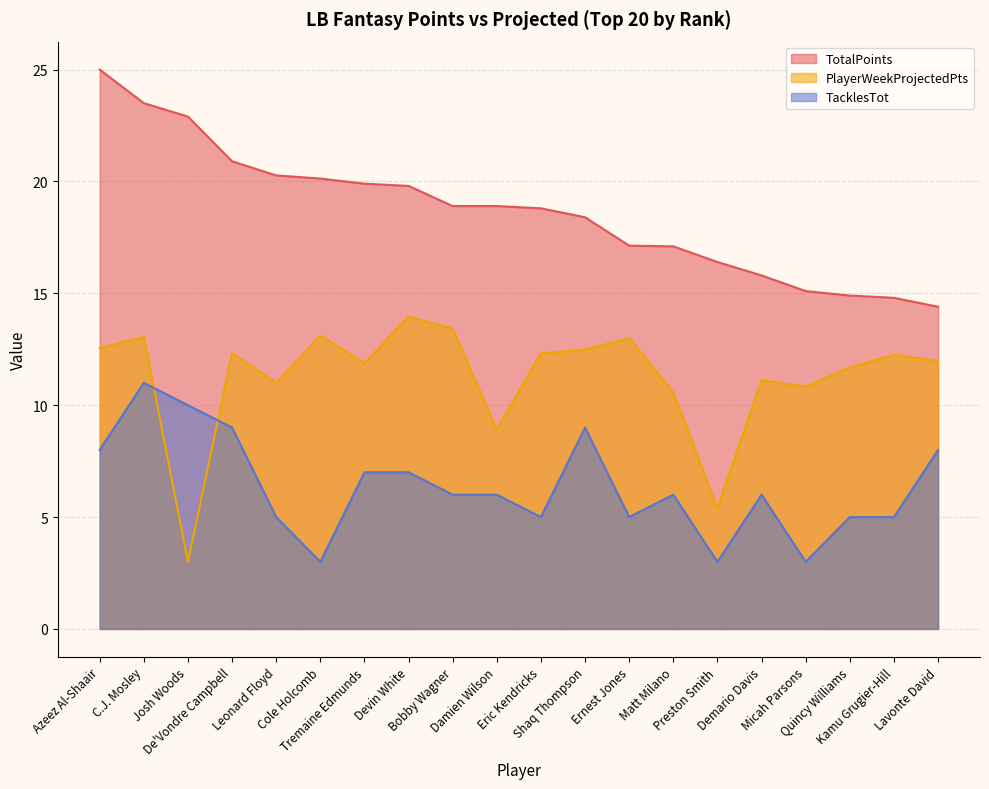

What position from the right is Shaq Thompson?

9